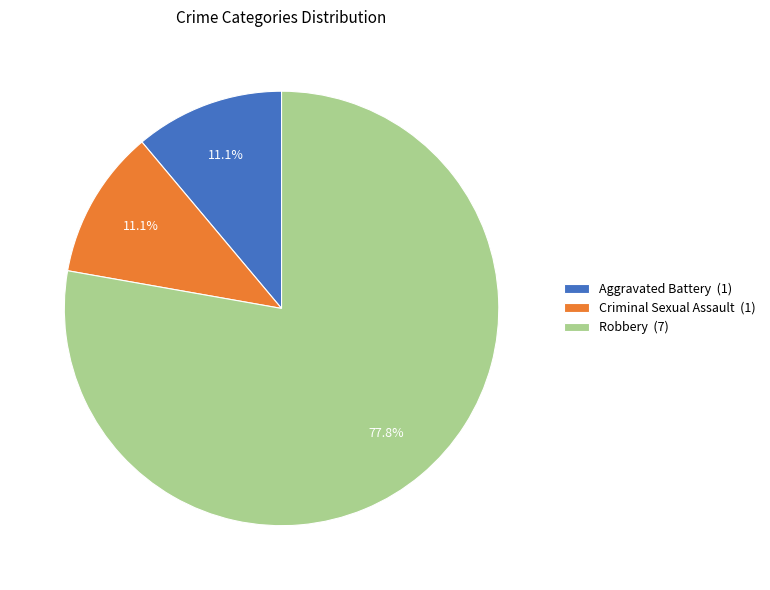

What is the largest slice in the pie chart?

Robbery (7)